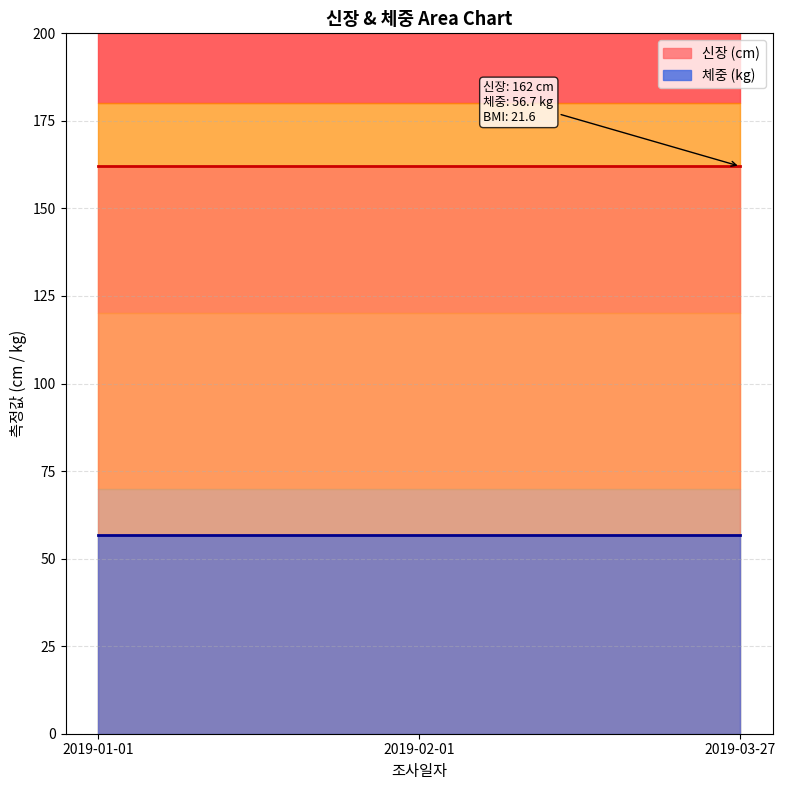

Where is 신장 nearest to the value 162?

2019-03-27